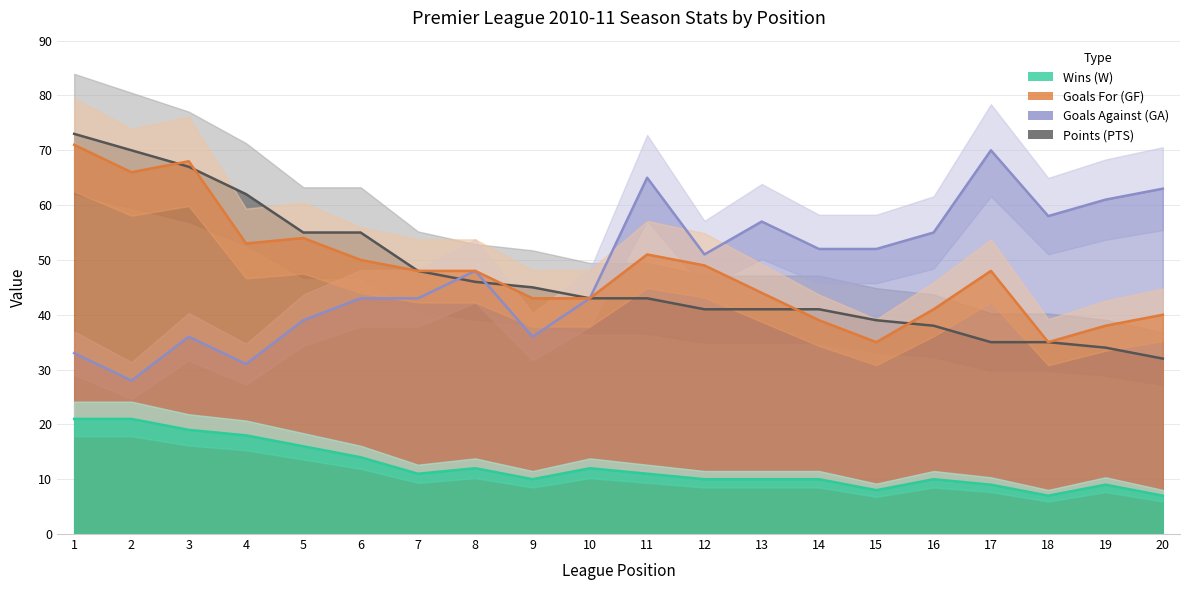

Reading right to left, transcribe all the data shown in this chart.

W: 7	9	7	9	10	8	10	10	10	11	12	10	12	11	14	16	18	19	21	21
GF: 40	38	35	48	41	35	39	44	49	51	43	43	48	48	50	54	53	68	66	71
GA: 63	61	58	70	55	52	52	57	51	65	43	36	48	43	43	39	31	36	28	33
PTS: 32	34	35	35	38	39	41	41	41	43	43	45	46	48	55	55	62	67	70	73